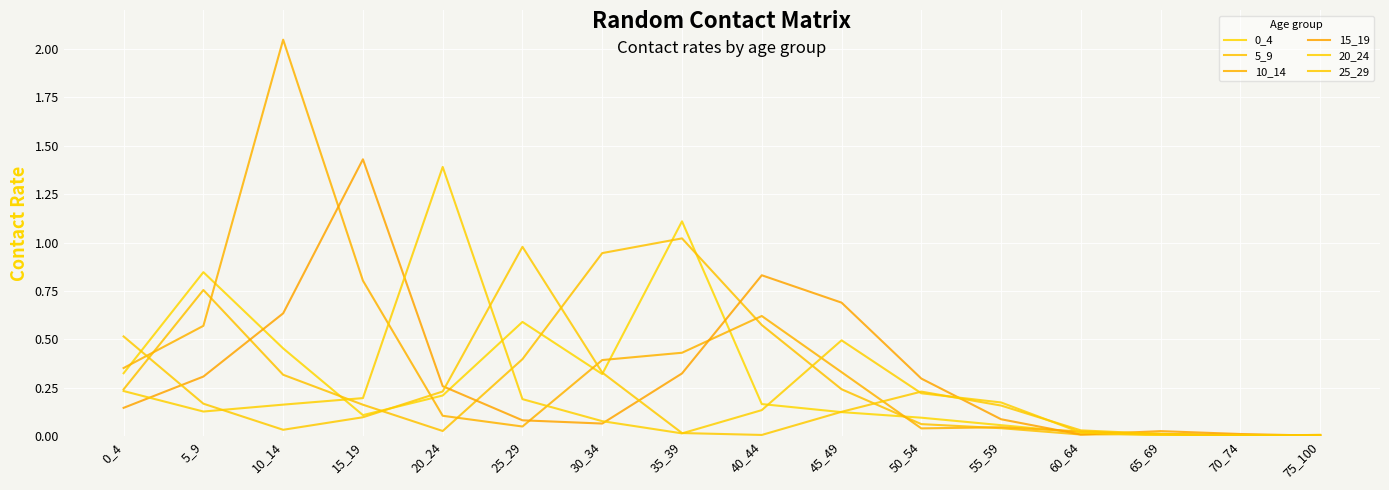

At which category is the sum across all series the highest?

10_14